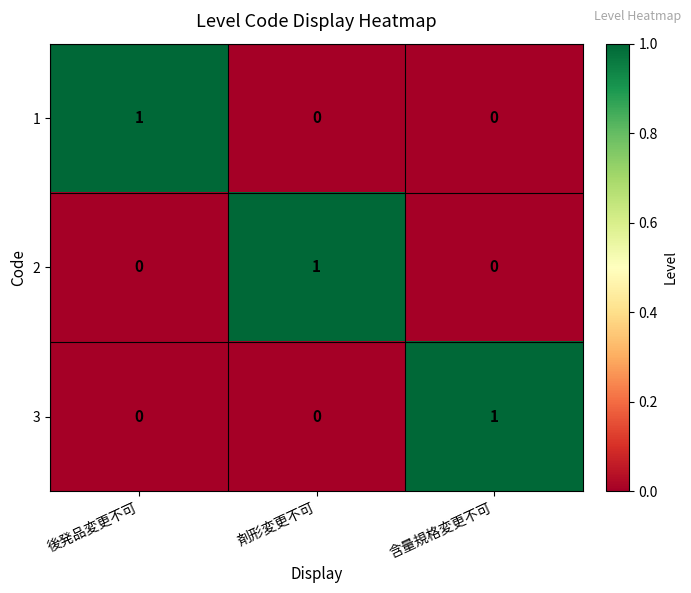

How many positive values does the 3 series have?

1